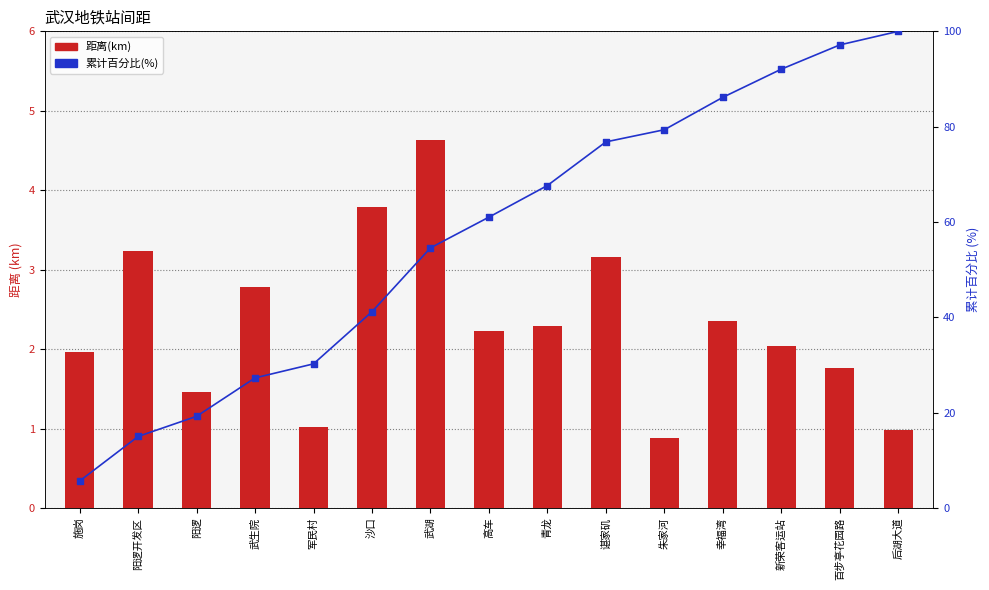

Which series contains the lowest Y value?

距离(km)